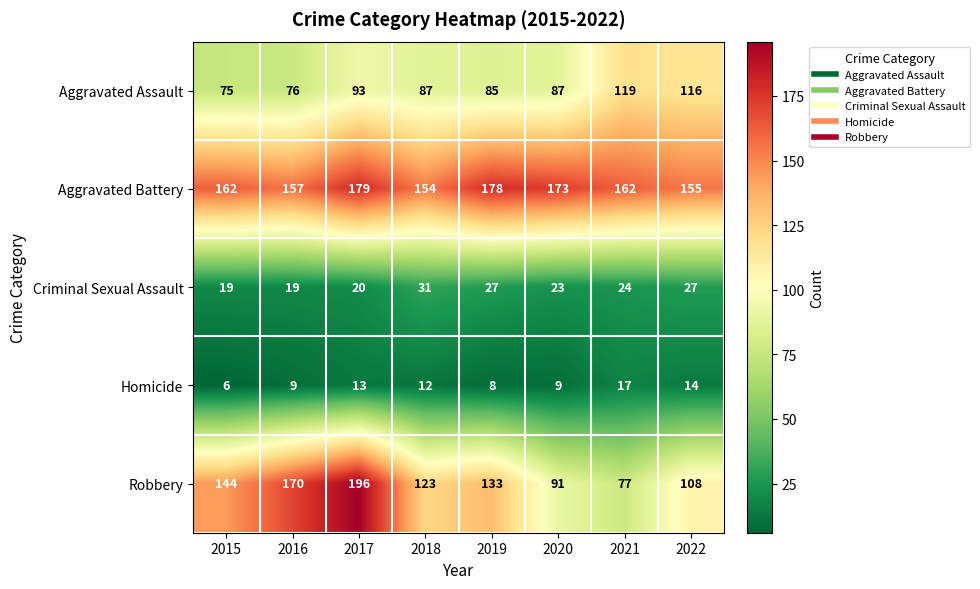

At which category is the sum across all series the highest?

2017